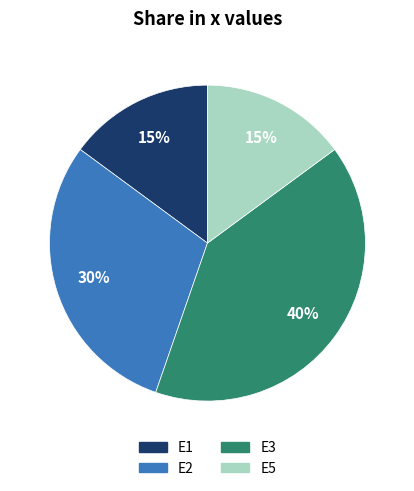

Do E5 and E1 together represent more than half of the pie?

No